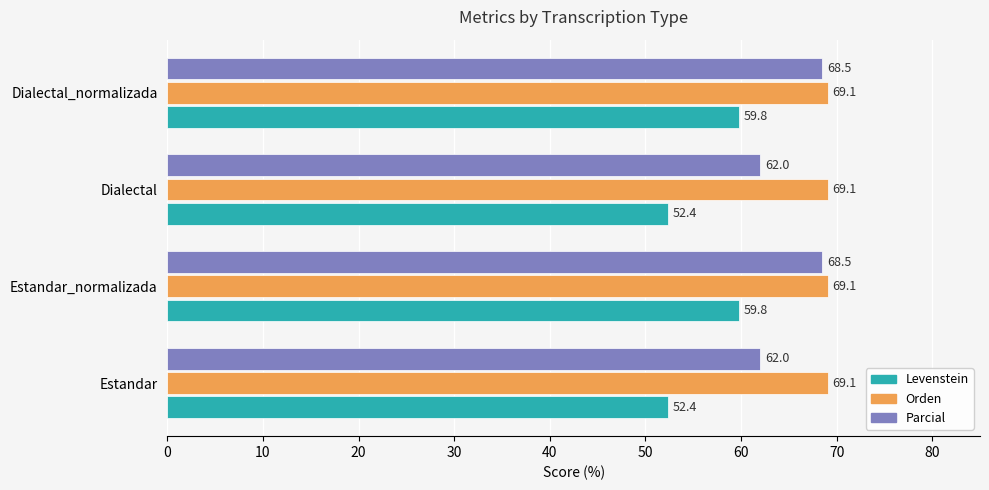

At Dialectal, list the series in order from smallest to largest.

Levenstein, Parcial, Orden